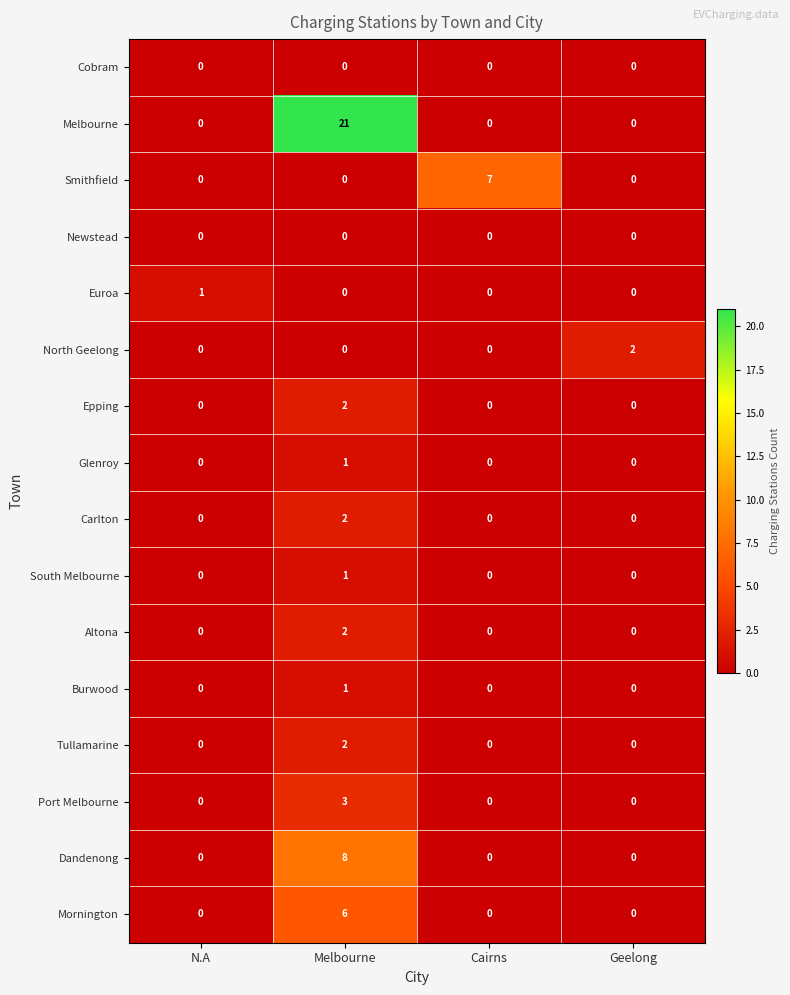

Which series has the largest total across all categories?

Melbourne